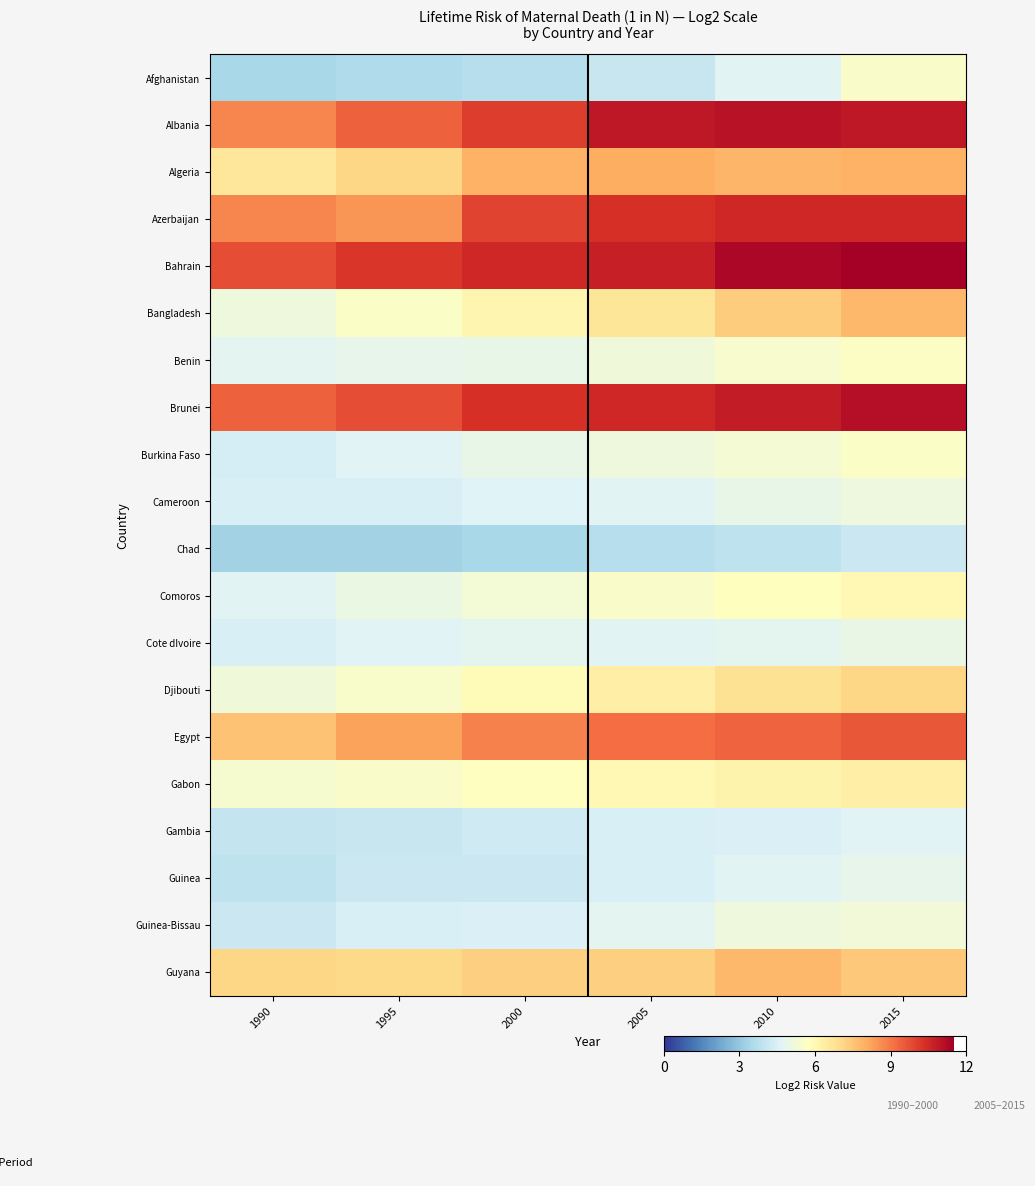

What is the spread (max minus min) of values at 2010?

7.4